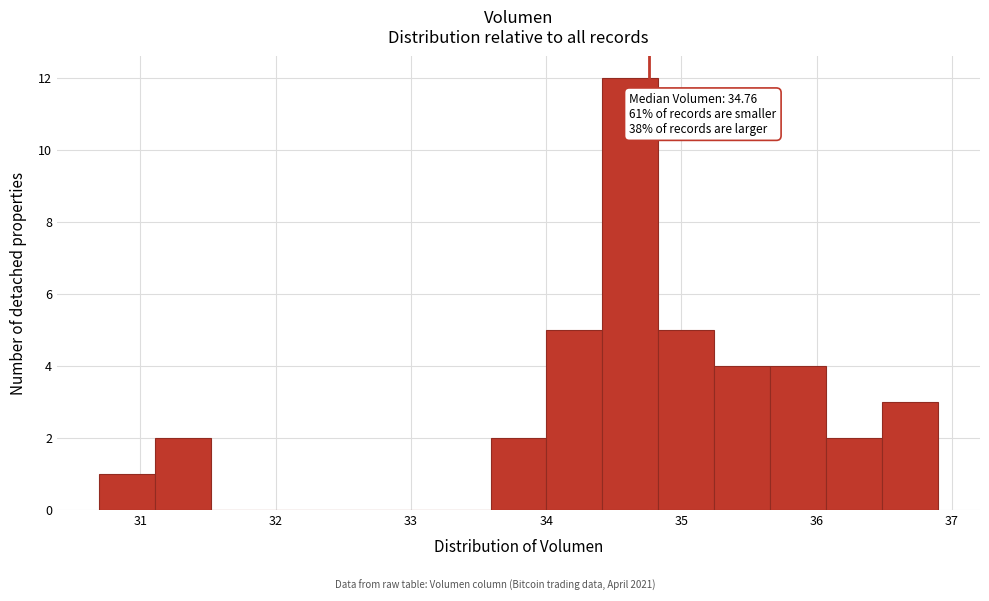

Which range on the x-axis has the tallest bar?

34.4 to 34.8